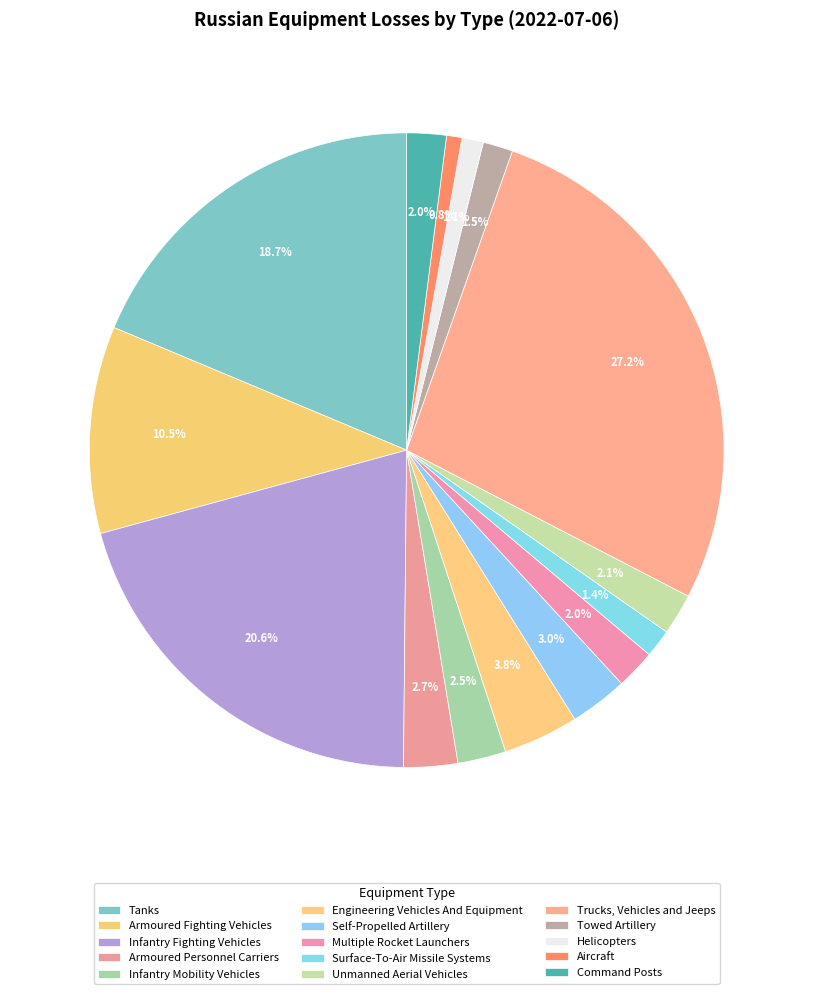

Count the number of slices in the pie.

15